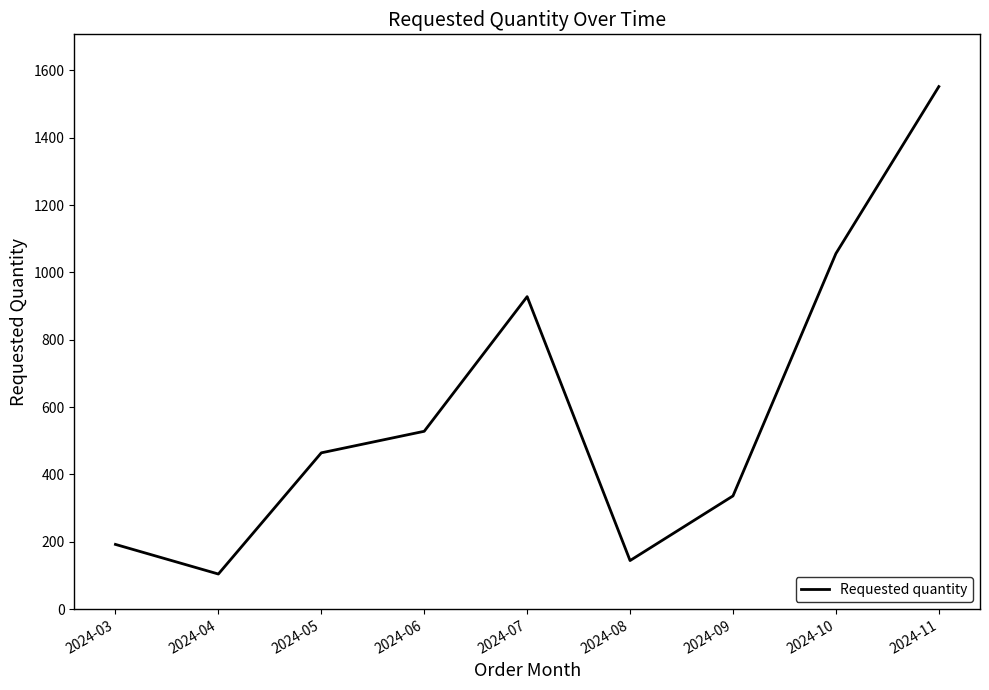

Reading right to left, list all the values displayed in this chart.

1552	1056	336	144	928	528	464	104	192